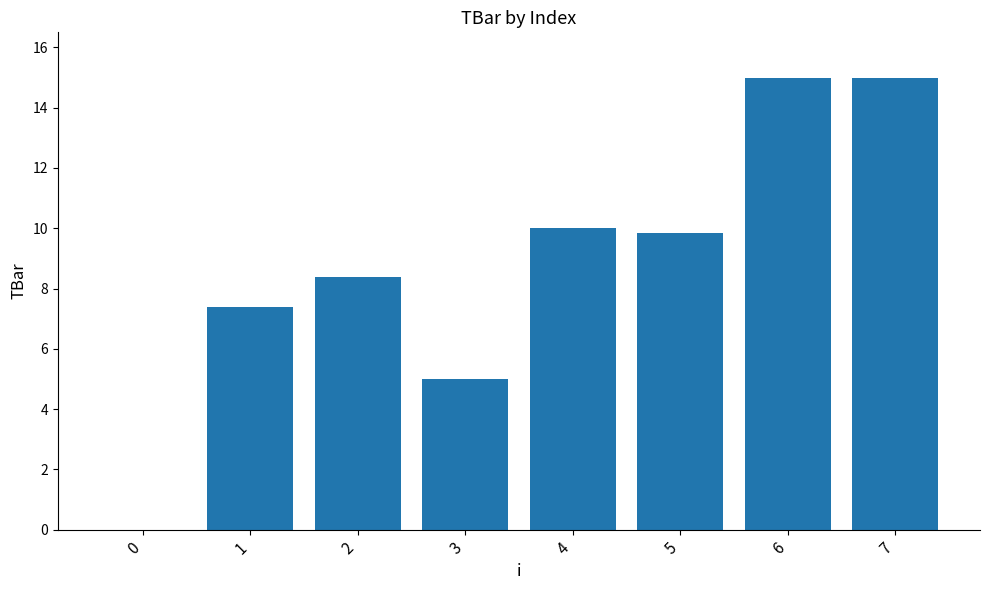

What is the sum of the values at 5 and 0?

9.9